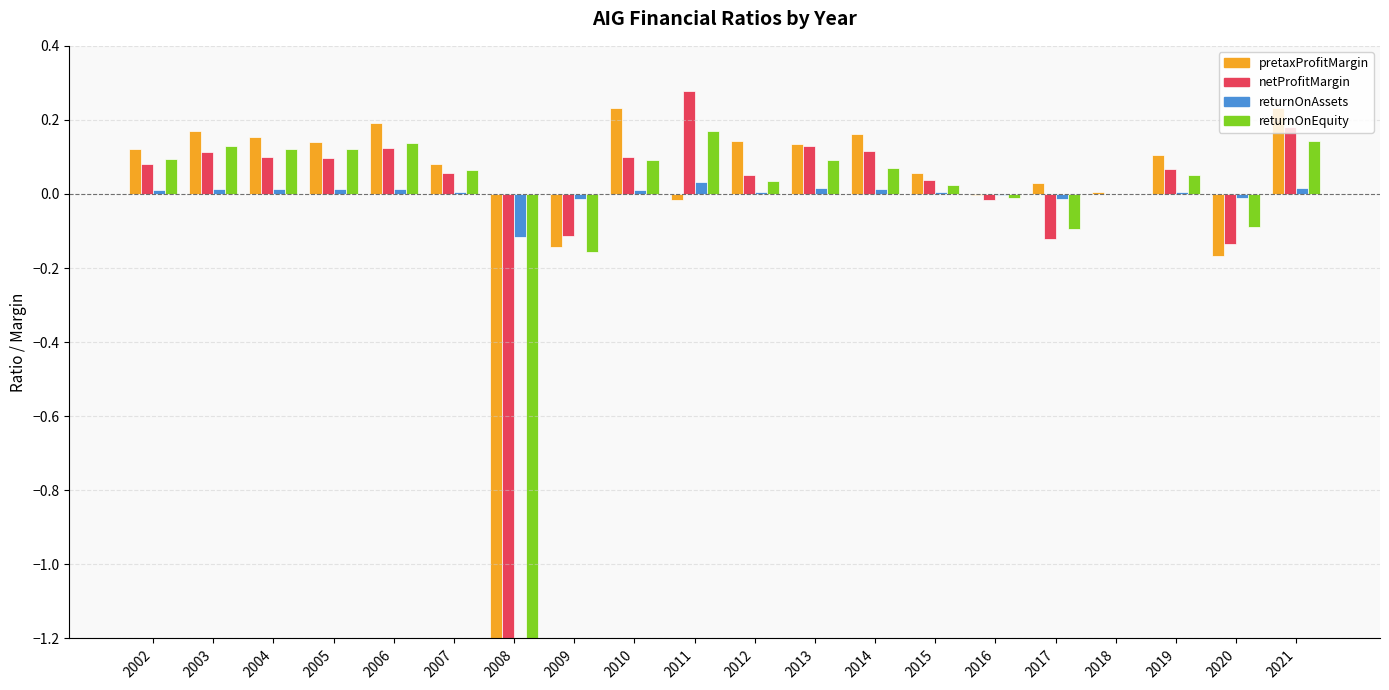

What is the total value across all series at 2011?

0.5